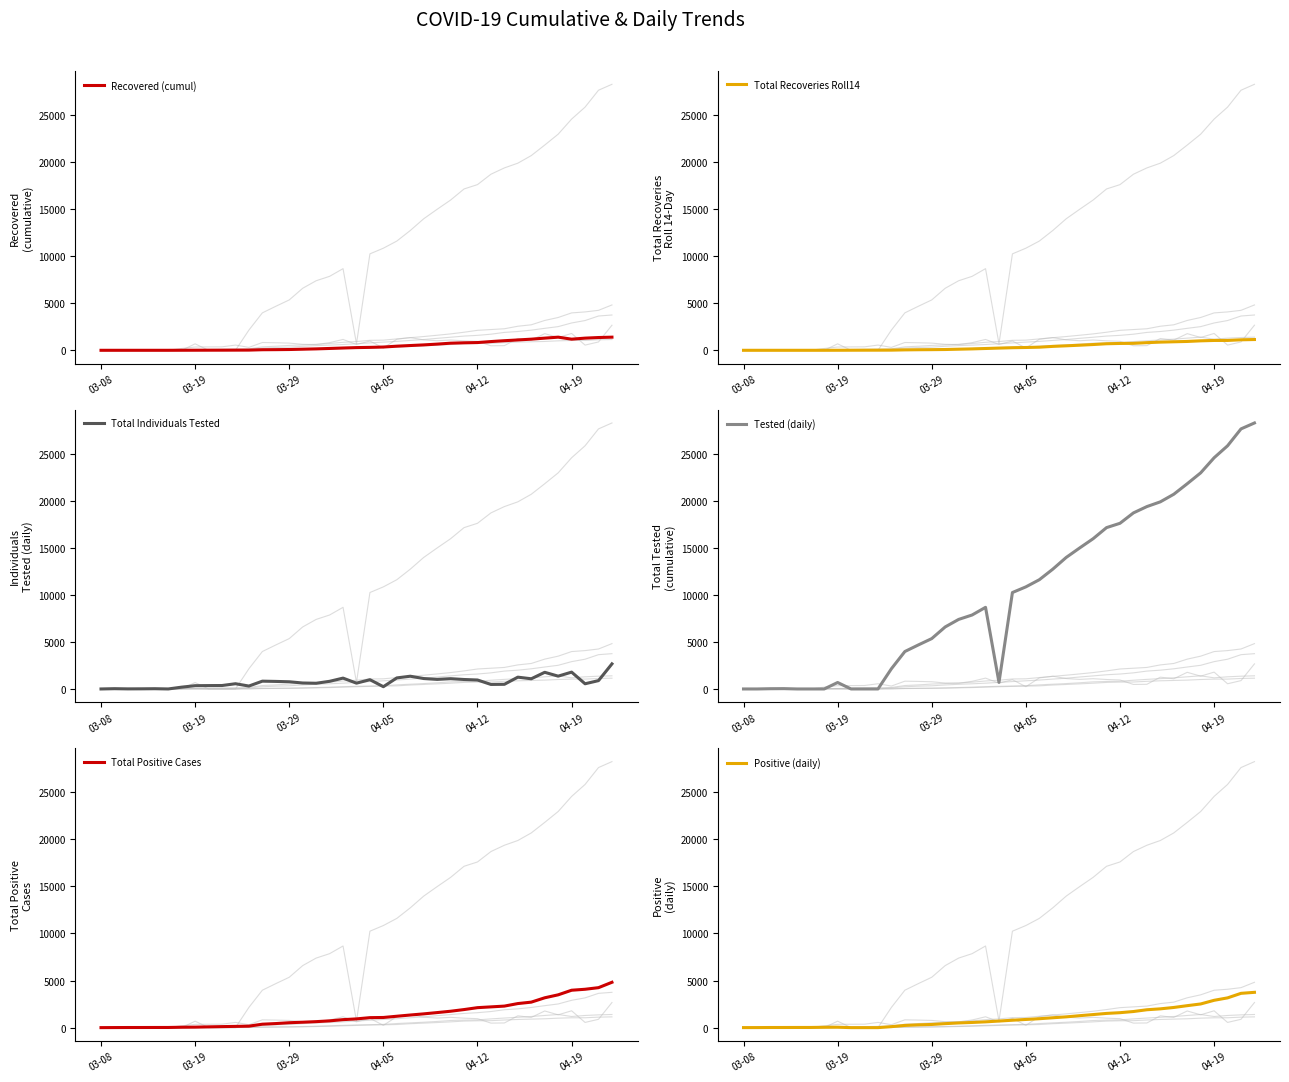

The Total Positive Cases series shows 0 at 03-08. True or false?

True